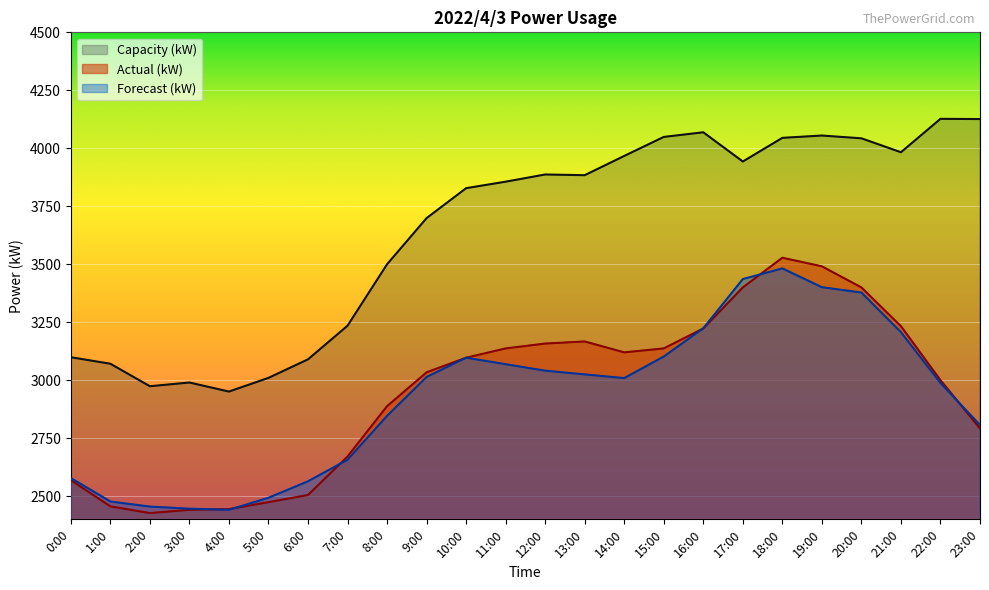

What is the sum of the Forecast (kW) values at 22:00 and 8:00?

5834